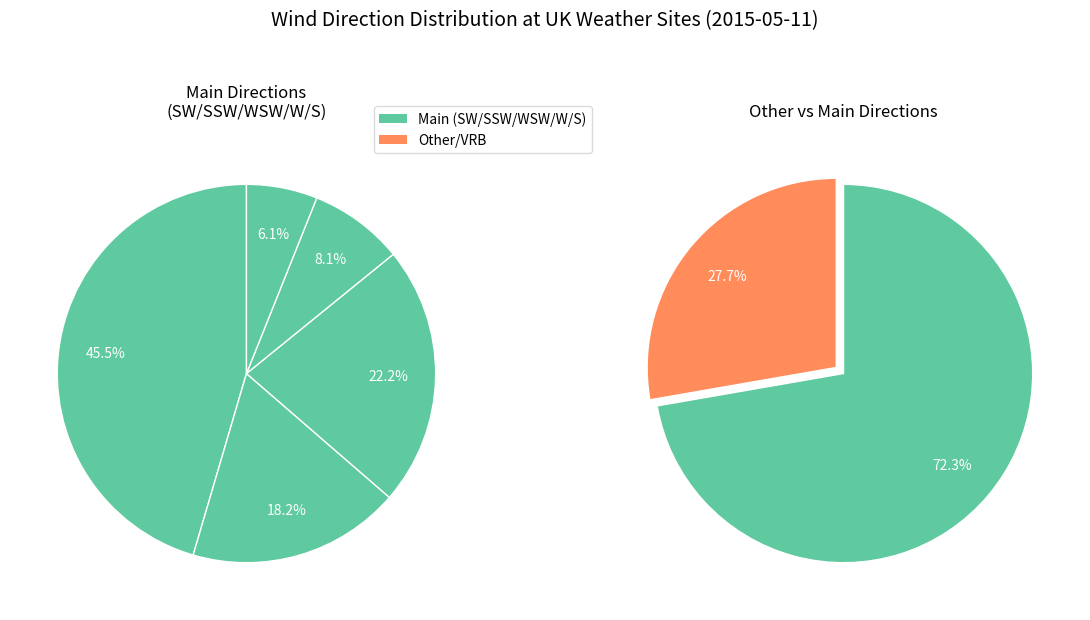

Combined, what portion of the pie is Other and SW?

60.6%